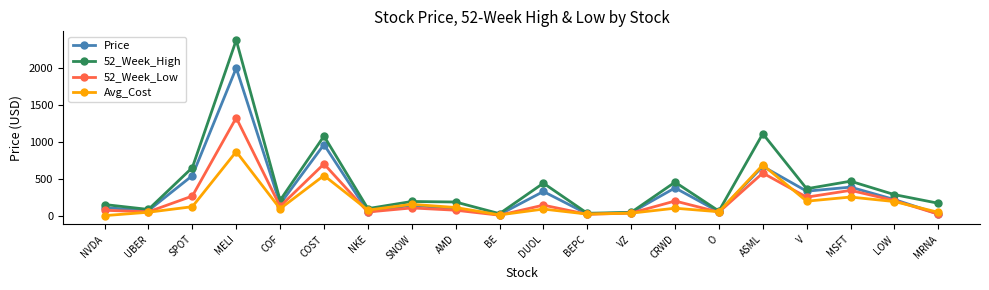

At which category does Avg_Cost reach its first local valley?

COF